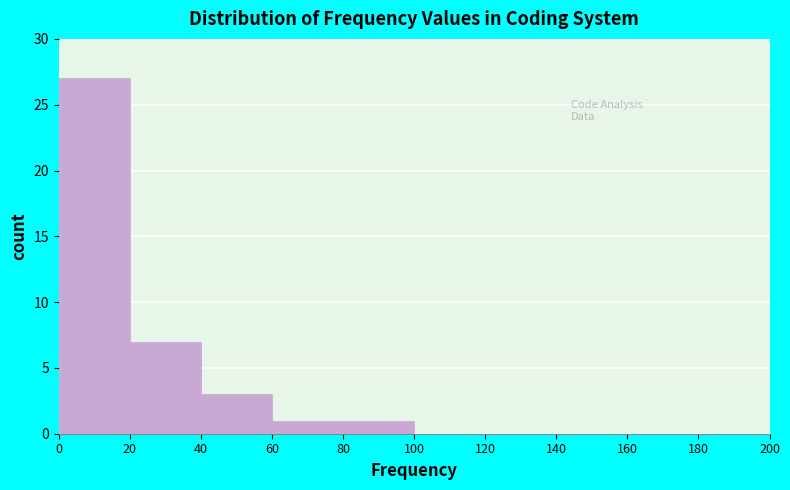

Reading left to right, transcribe this chart: for each bar, give the range it covers on the x-axis and its height. The values are not printed on the chart, so give them approximately, as read against the axis.

0 to 20: 27
20 to 40: 7
40 to 60: 3
60 to 80: 1
80 to 100: 1
100 to 120: 0
120 to 140: 0
140 to 160: 0
160 to 180: 0
180 to 200: 0